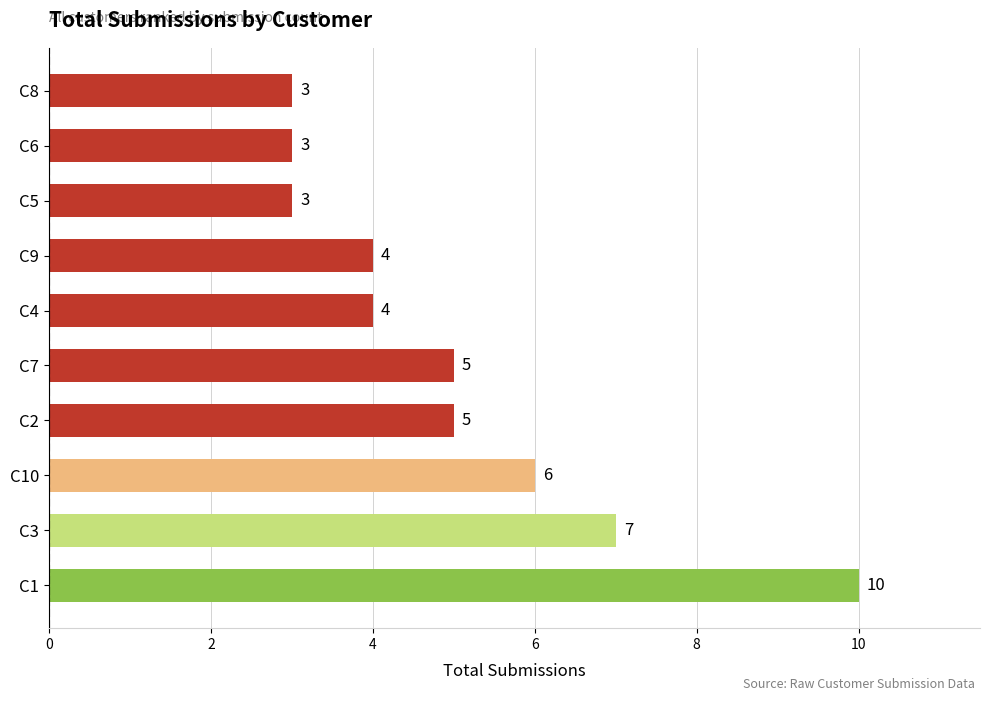

The value at C4 is 4. True or false?

True